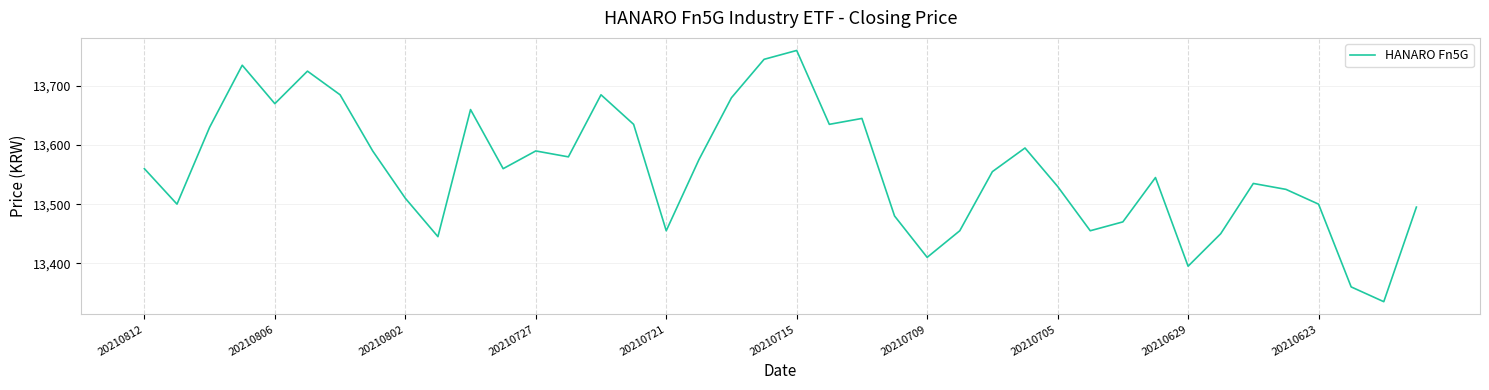

What is the greatest value displayed?

13760